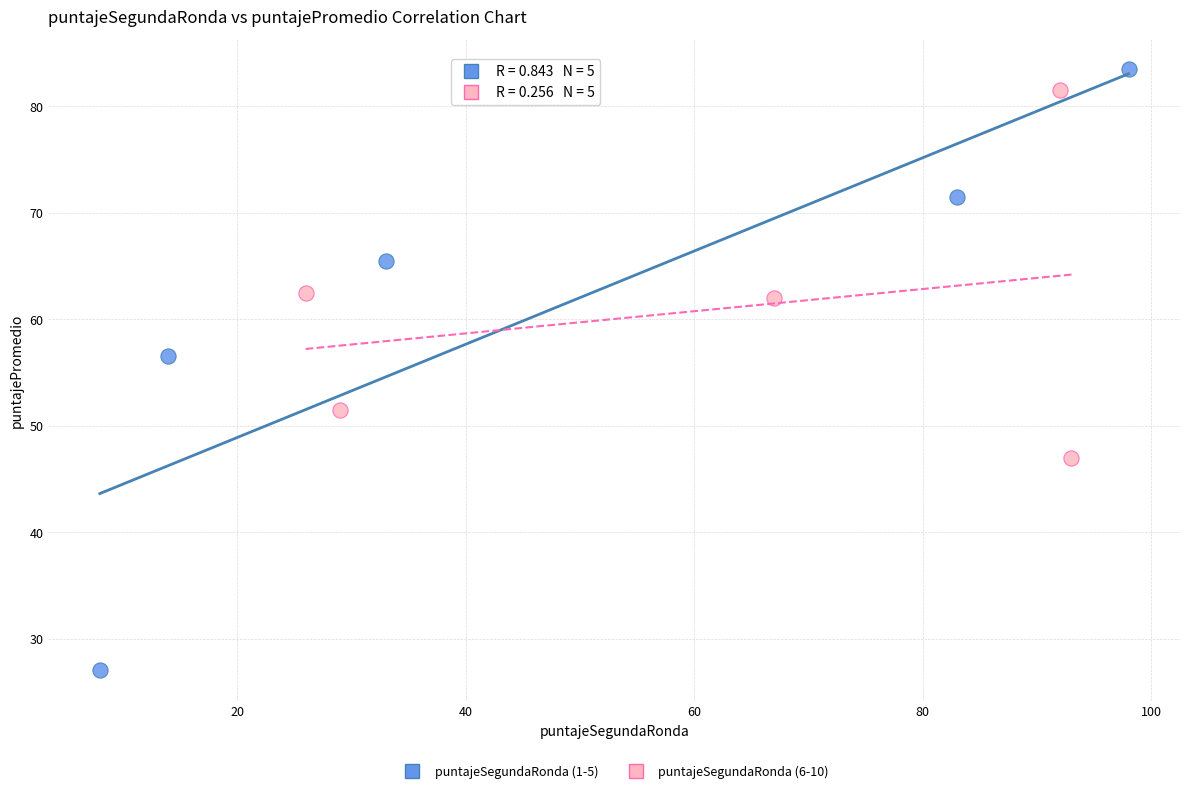

Which series contains the lowest Y value?

puntajeSegundaRonda (1-5)